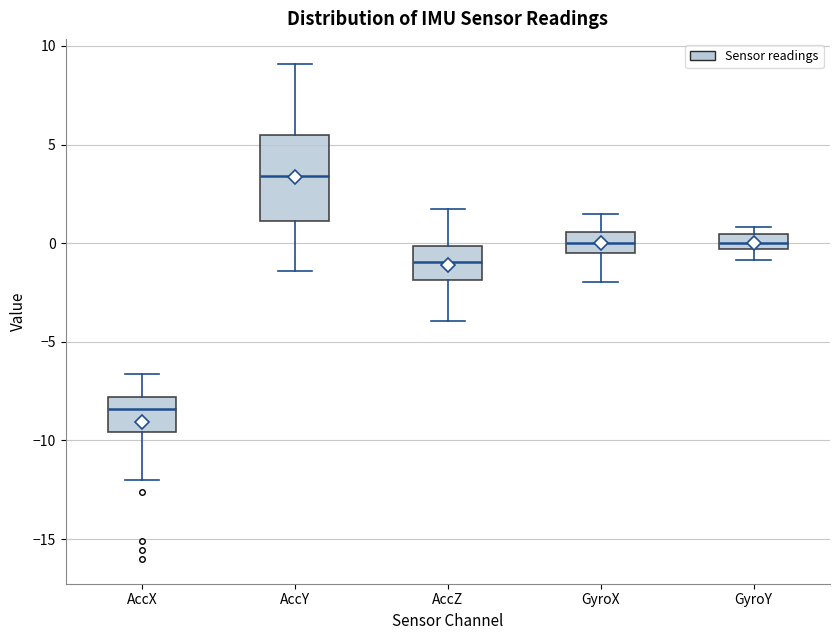

Which box's median line is the lowest?

AccX